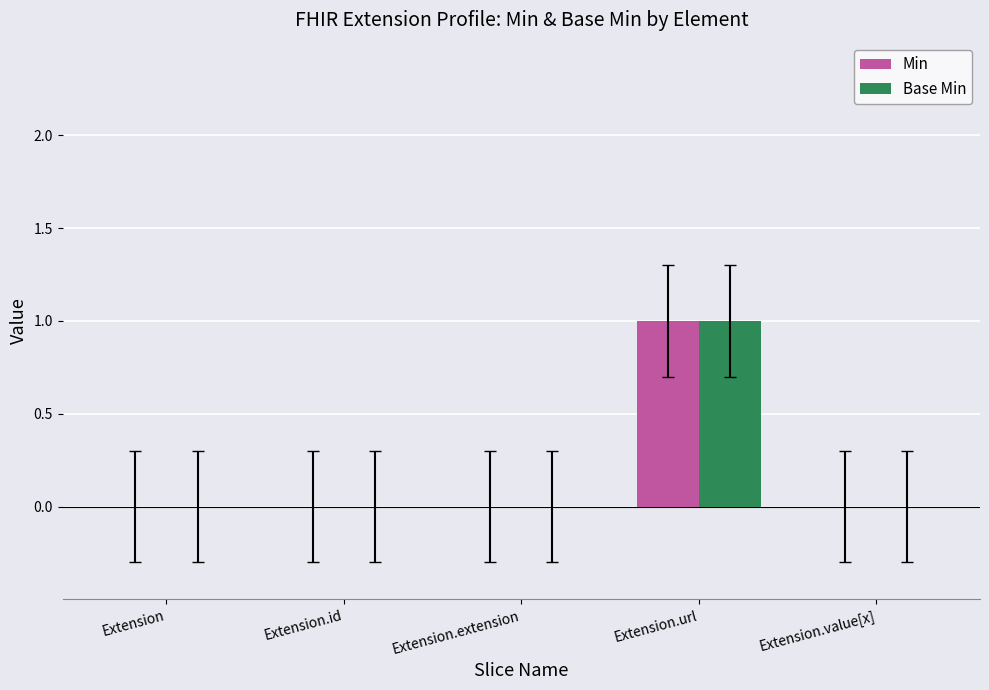

Is the value of Min at Extension.url greater than the value of Base Min at Extension.value[x]?

Yes